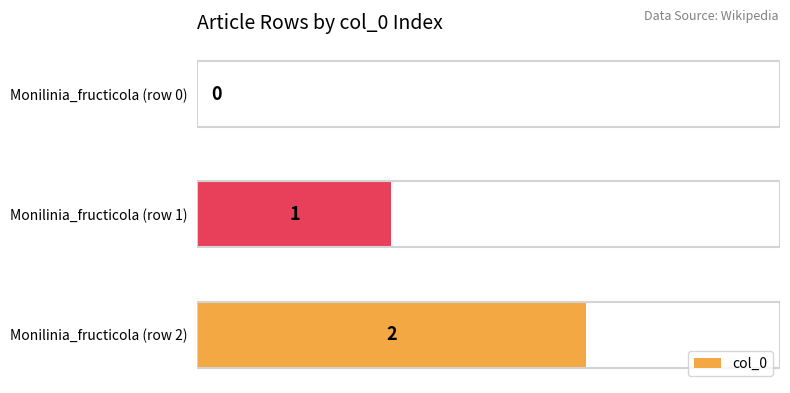

How many values are between 0 and 2?

3